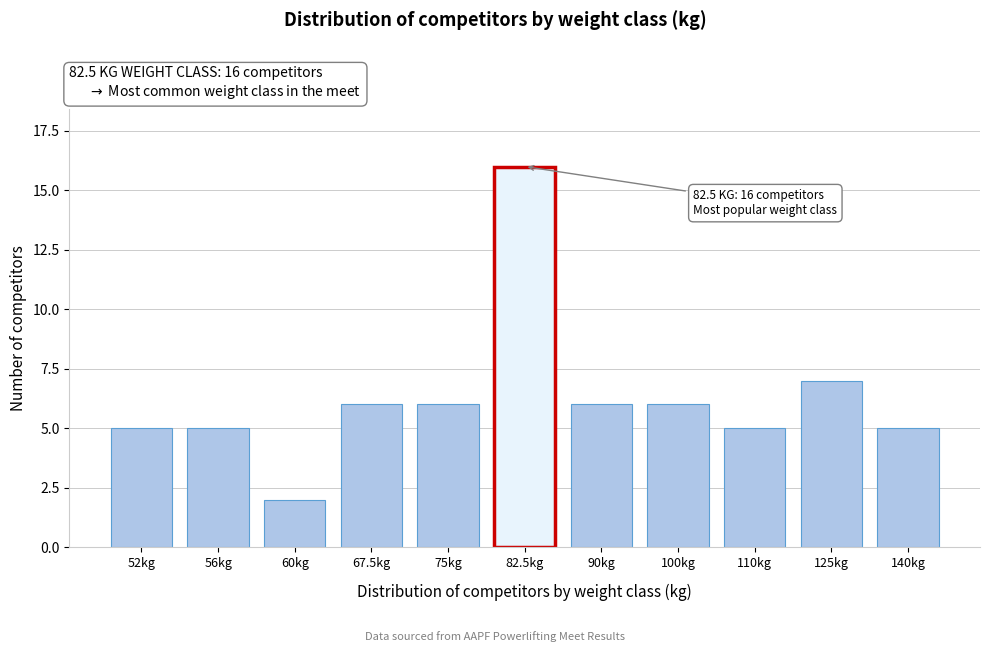

Reading left to right, transcribe all the data shown in this chart.

52kg=5	56kg=5	60kg=2	67.5kg=6	75kg=6	82.5kg=16	90kg=6	100kg=6	110kg=5	125kg=7	140kg=5